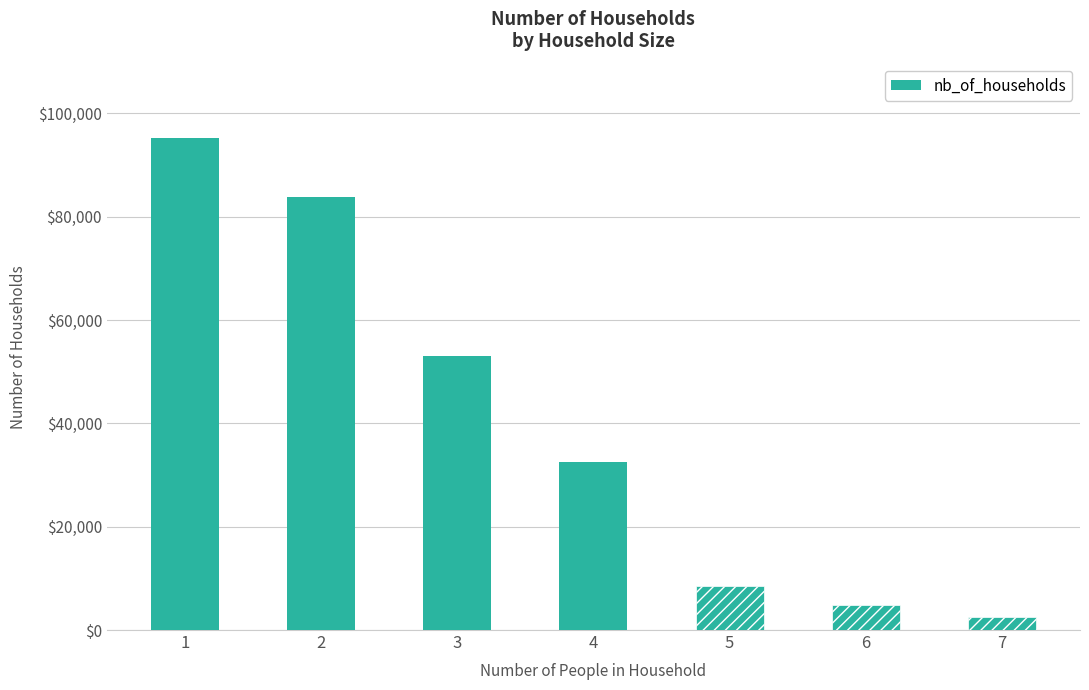

Approximately how many times larger is the value at 2 compared to 5?

9.8